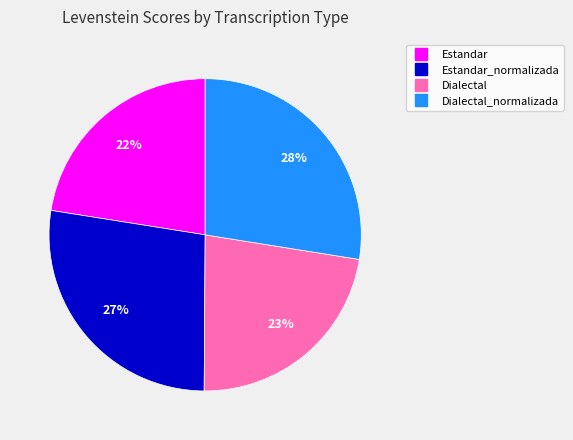

Is there any slice that represents more than half of the pie?

No